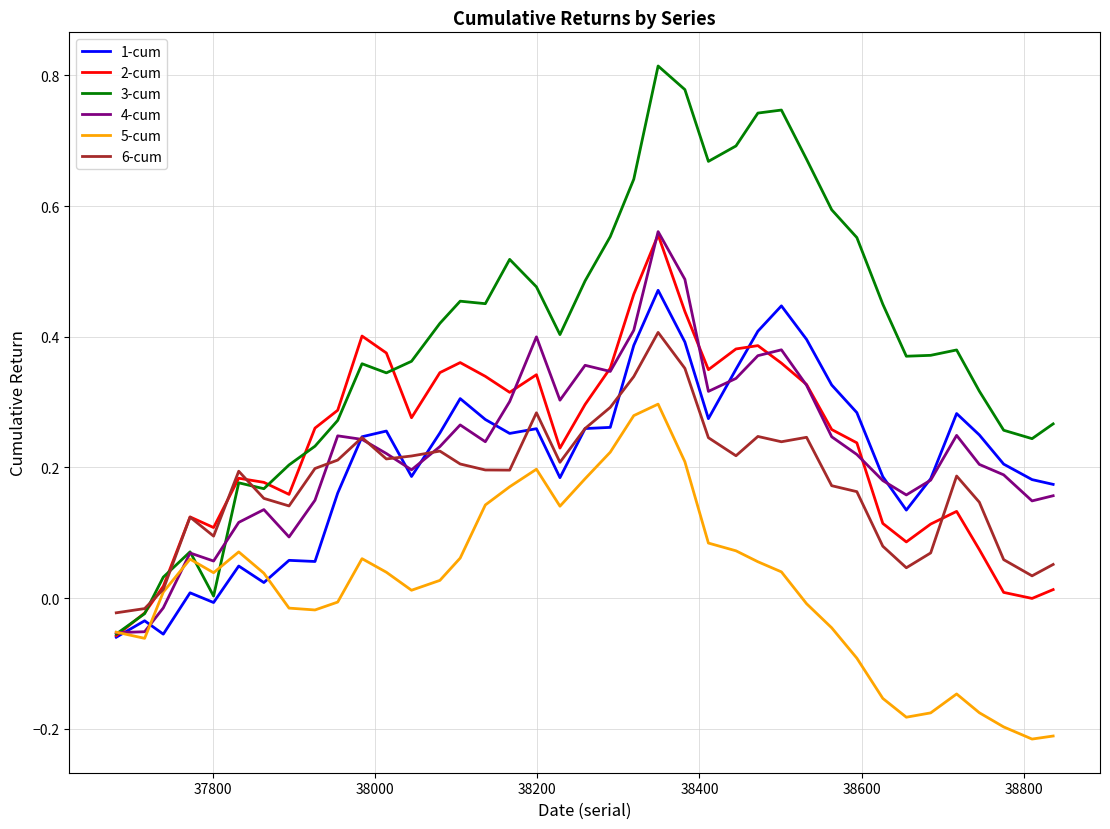

Which series has the largest total across all categories?

3-cum